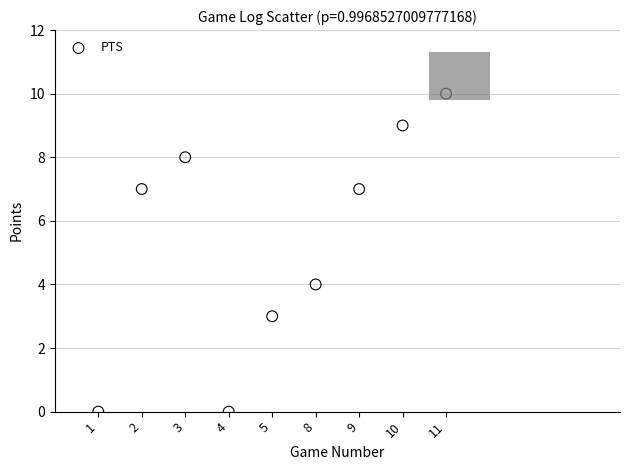

What Y value in the scatter plot is closest to 5?

4